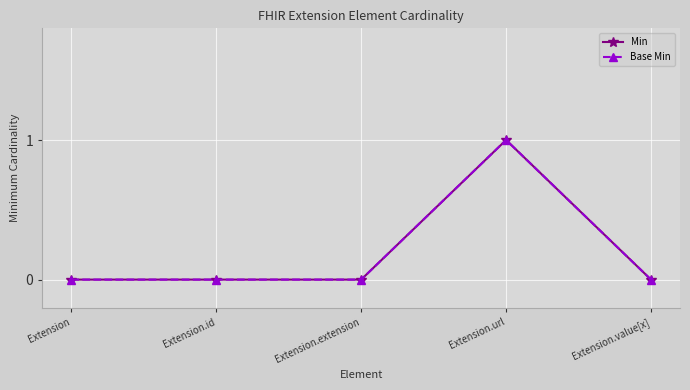

What is the sum of the Base Min values at Extension.url and Extension?

1